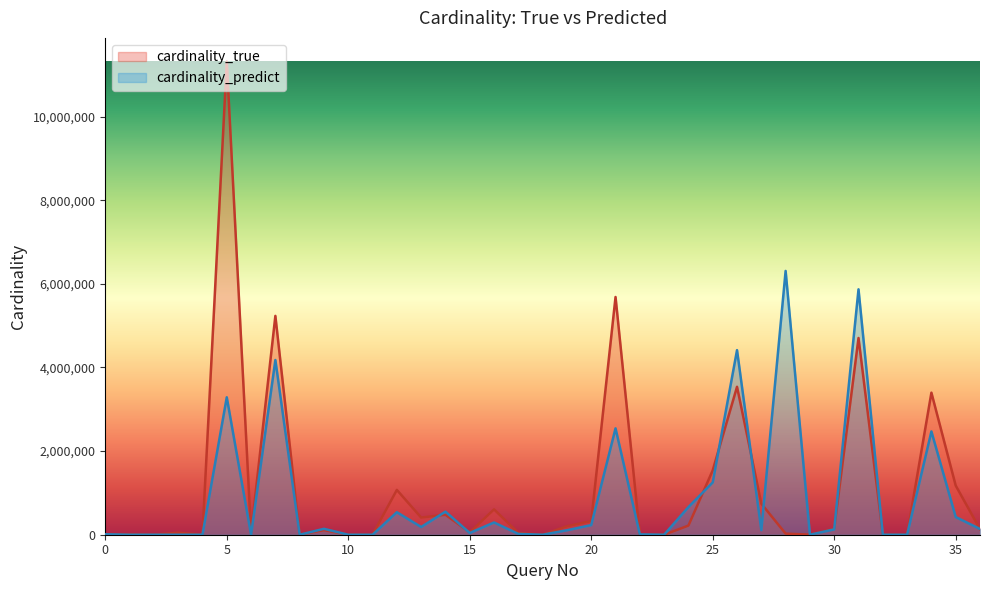

Where is the first local minimum for cardinality_true?

2